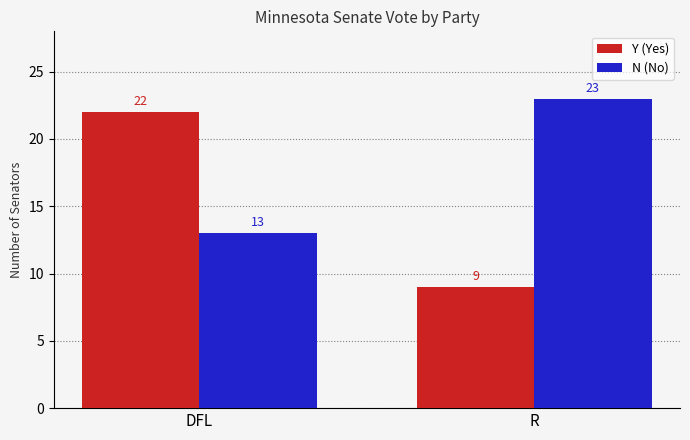

Reading left to right, extract all data points from this chart.

Y (Yes): 22	9
N (No): 13	23